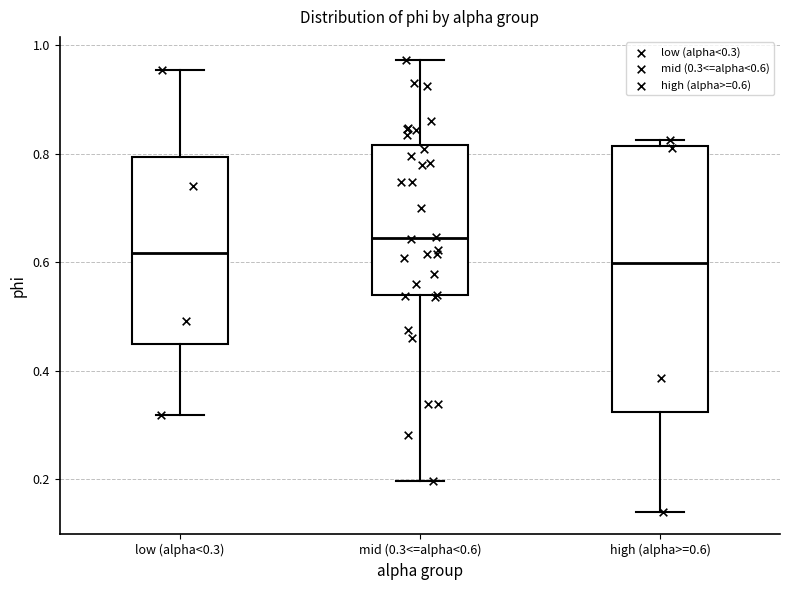

Reading left to right, read every box against the y-axis: the position of its median line, the range the box covers, and the ends of its whiskers. The values are not printed on the chart, so give them approximately, as read against the axis.

low (alpha<0.3): median 0.62, box 0.44 to 0.80, whiskers 0.32 to 0.96
mid (0.3<=alpha<0.6): median 0.64, box 0.54 to 0.82, whiskers 0.20 to 0.98
high (alpha>=0.6): median 0.60, box 0.32 to 0.82, whiskers 0.14 to 0.82 (just above the box's upper edge)